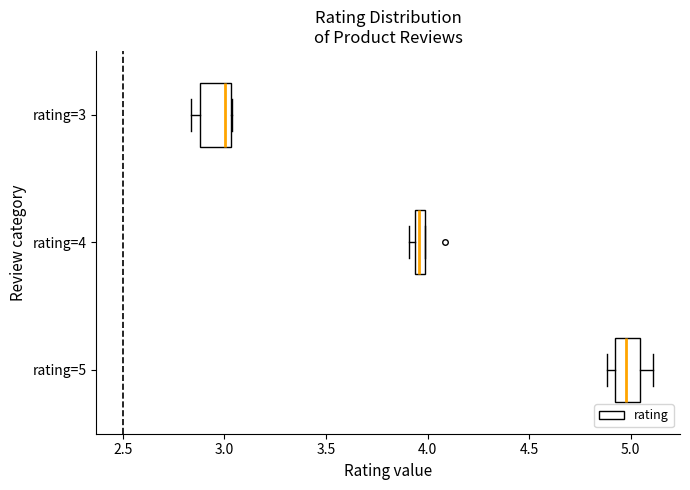

Which box's median line is the furthest to the left?

rating=3